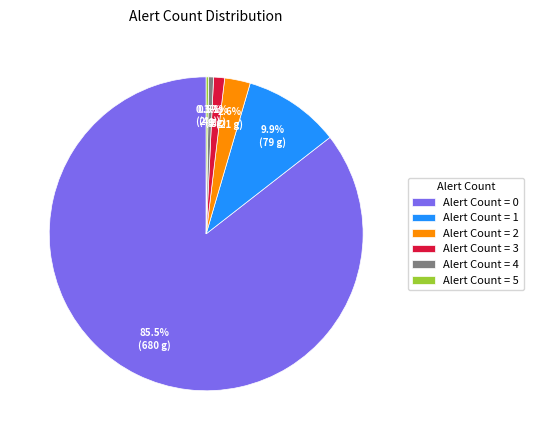

Is Alert Count = 1 the majority of the pie?

No